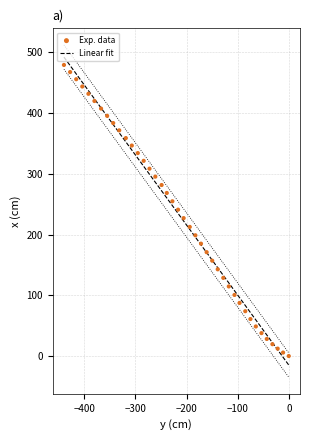

What is the range of Y values (max minus min)?

479.3